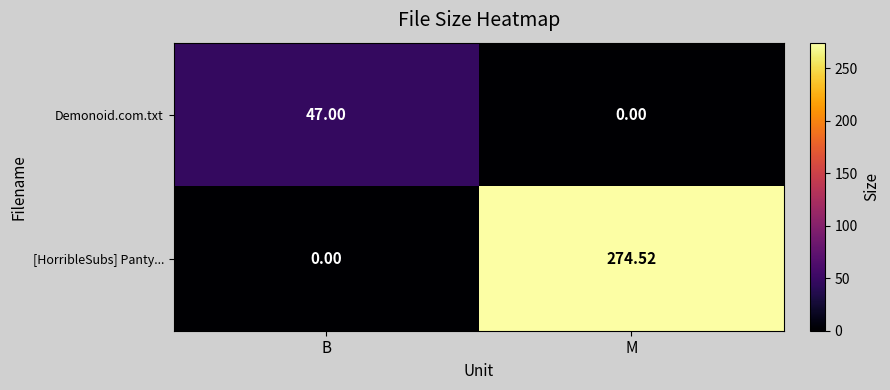

How many data points does each series have?

2